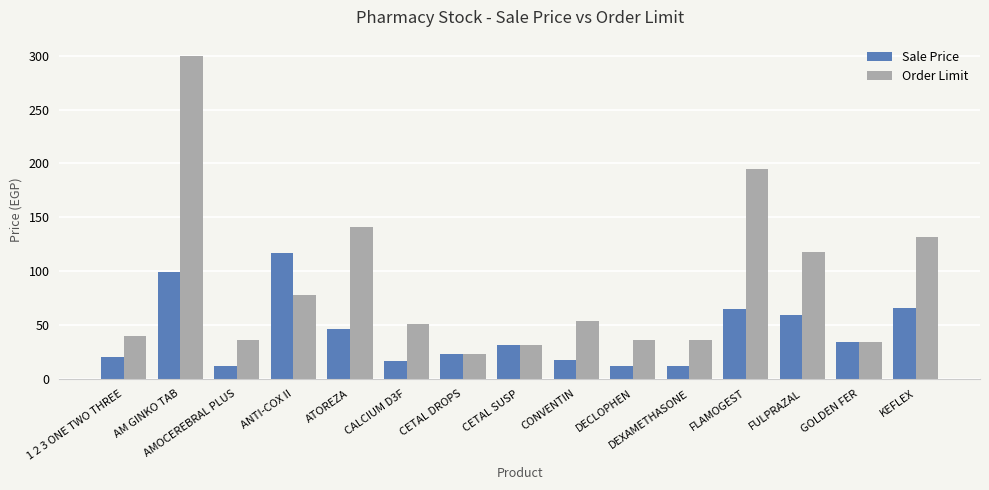

How many data points in Sale Price are less than 31?

7